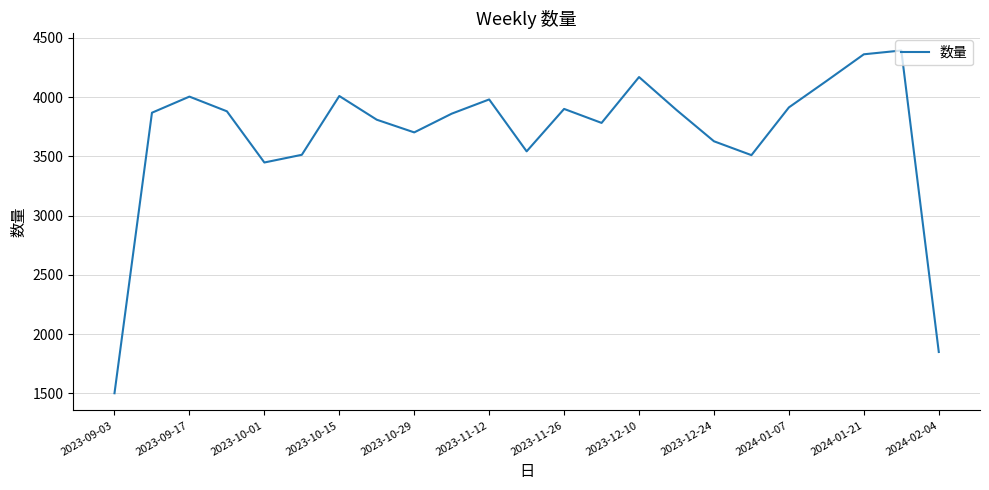

What is the minimum value shown in the chart?

1501